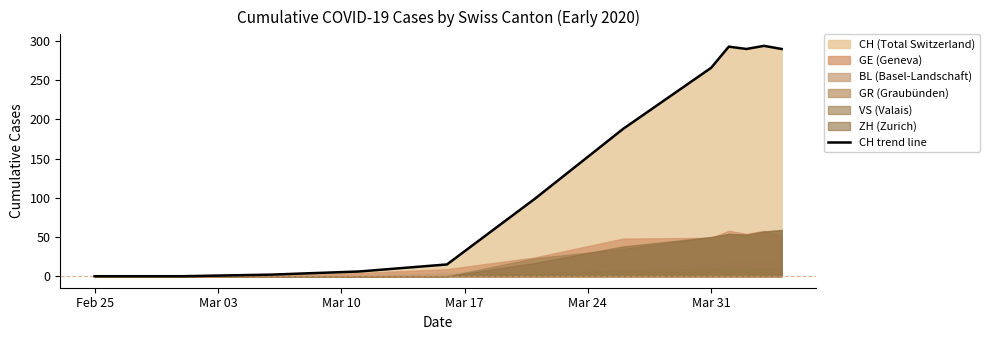

How many interior local peaks (higher than both neighbors) does the data have?

2